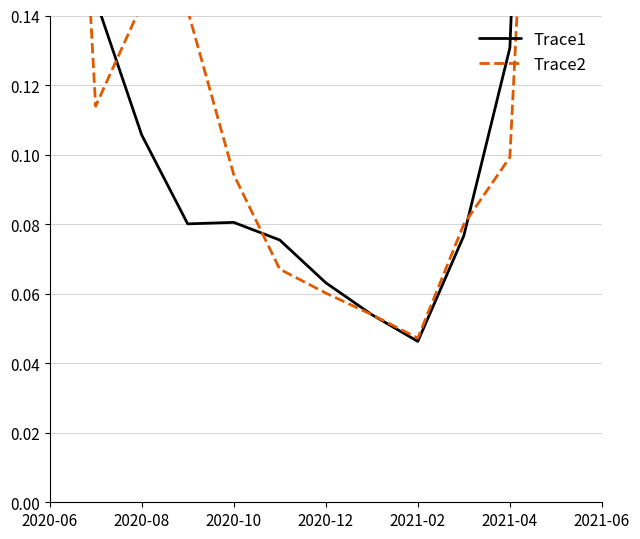

Reading right to left, transcribe all the data shown in this chart.

Trace1: 0.8	0.5	0.1	0.1	0.0	0.1	0.1	0.1	0.1	0.1	0.1	0.1	0.4
Trace2: 1.0	0.4	0.1	0.1	0.0	0.1	0.1	0.1	0.1	0.1	0.1	0.1	0.4